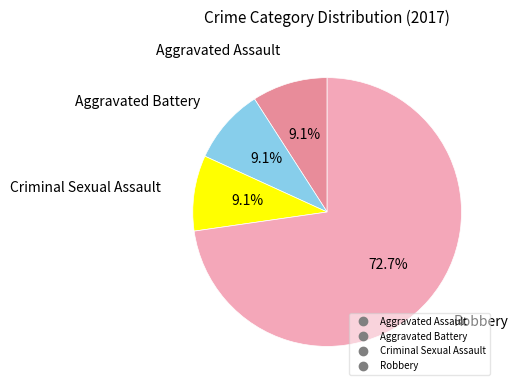

What is the largest slice in the pie chart?

Robbery